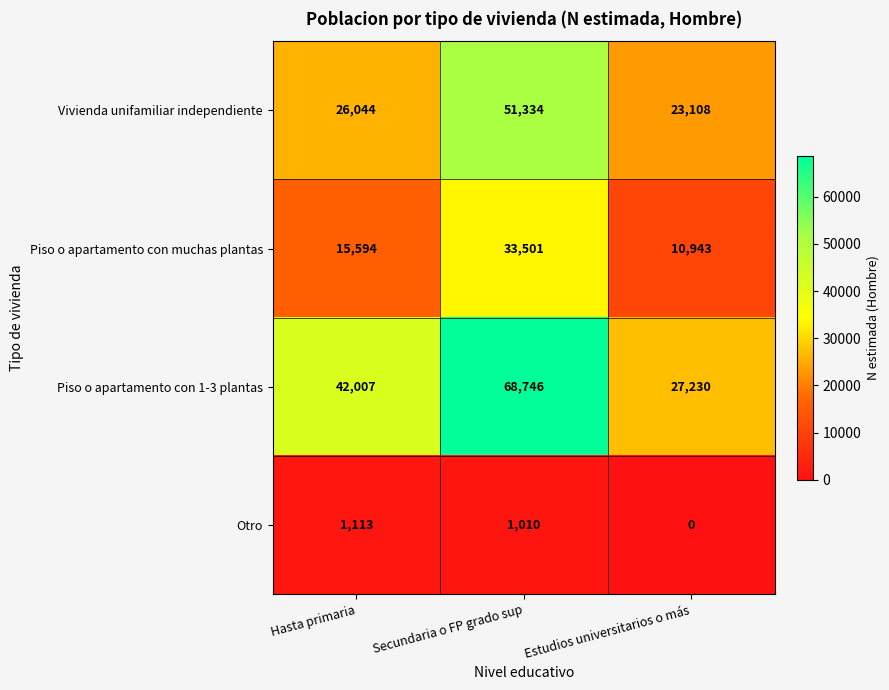

Count the Piso o apartamento con muchas plantas values in the range 10943 to 33501.

3